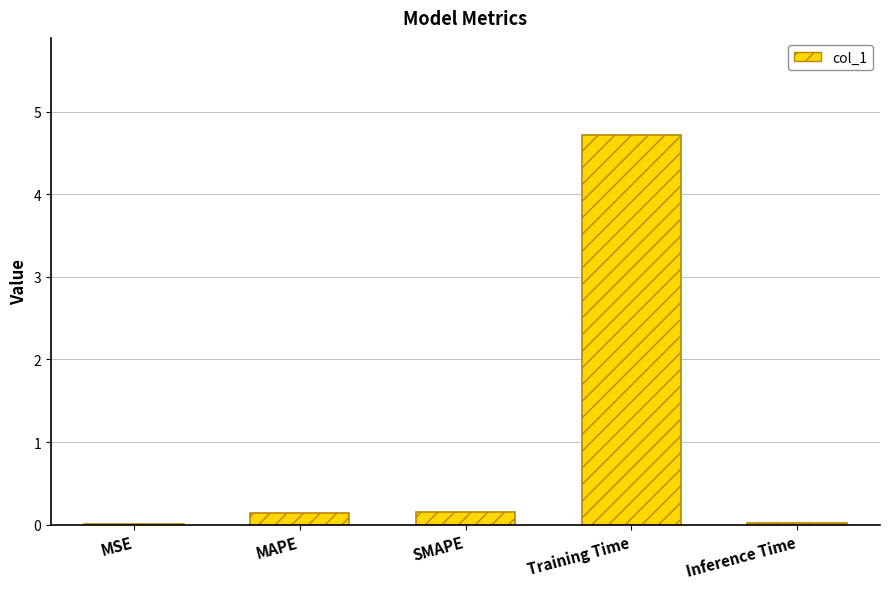

How many categories are shown in the chart?

5